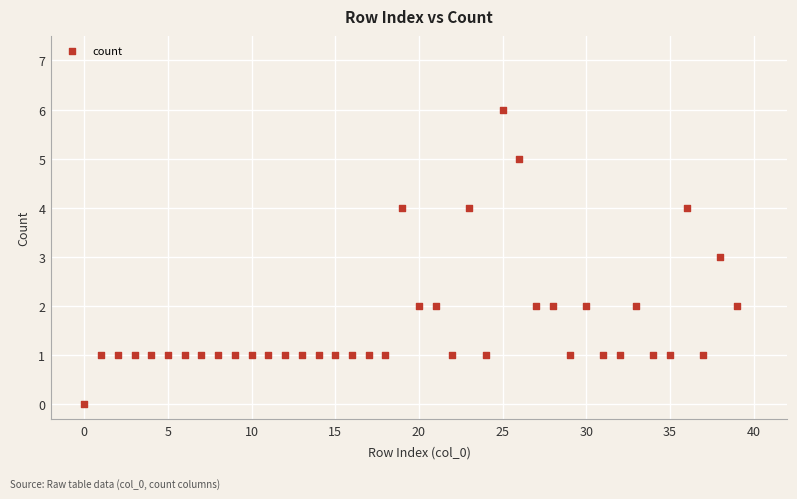

What is the range of Y values (max minus min)?

6